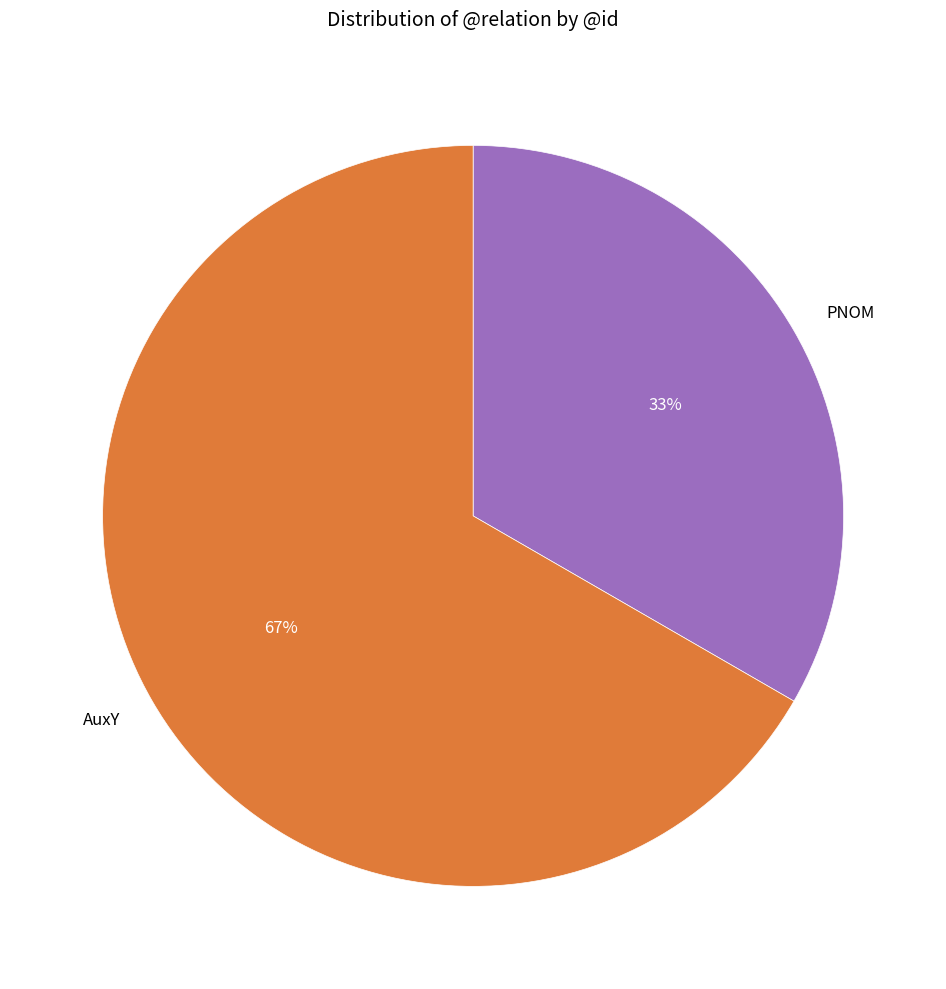

Which slice is the largest?

AuxY